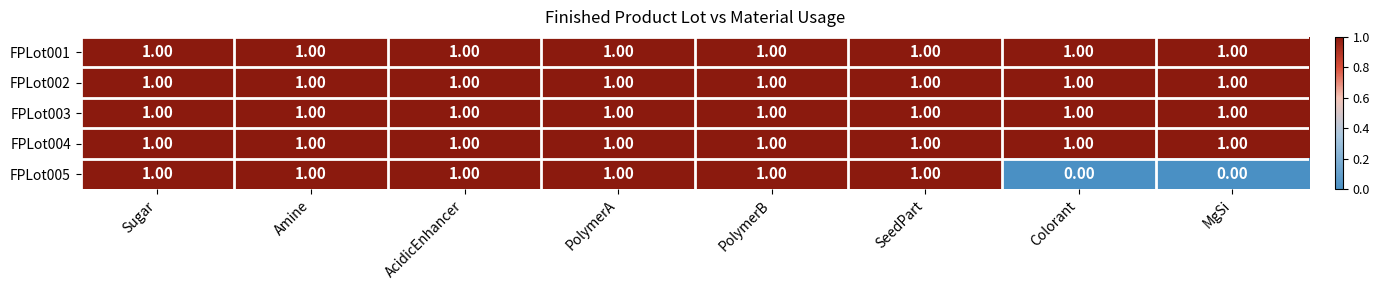

What is the greatest value displayed?

1